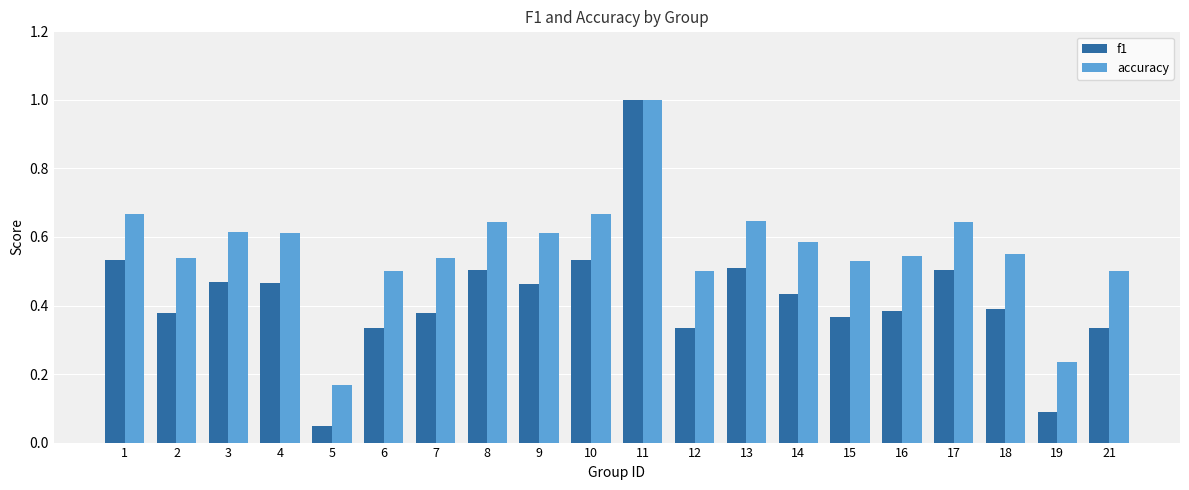

Rank the series by their average value, from highest to lowest.

accuracy, f1